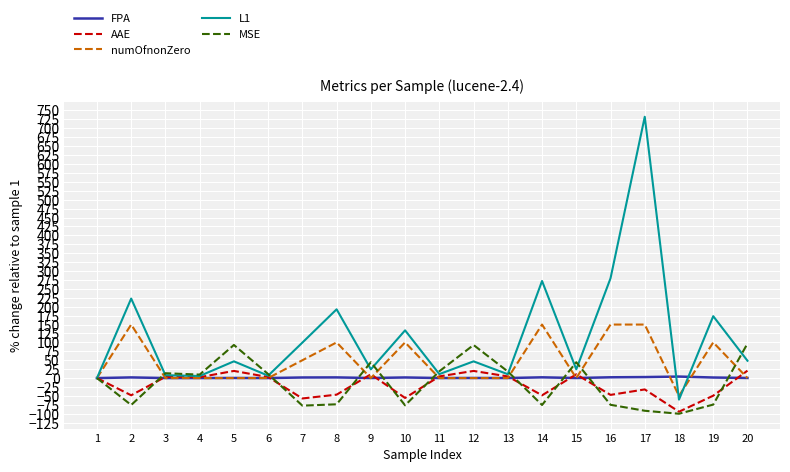

At how many categories does at least one series exceed 380?

1